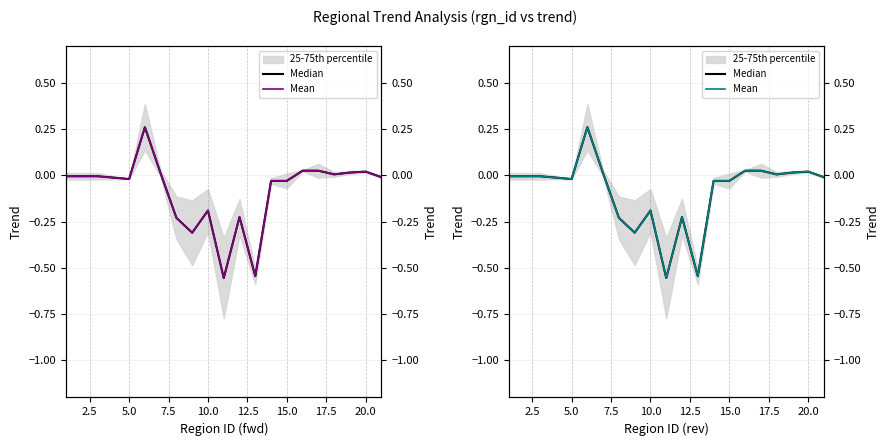

The Median series shows -0.1 at 11. True or false?

False